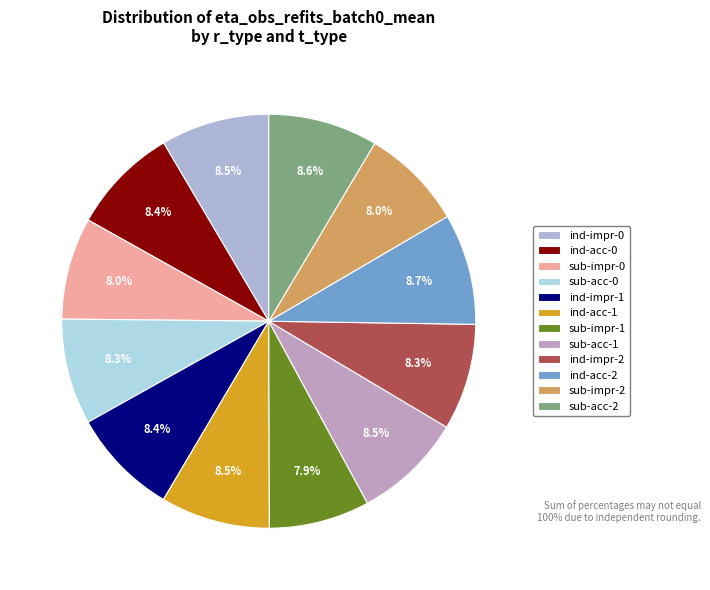

How many segments does this pie chart have?

12